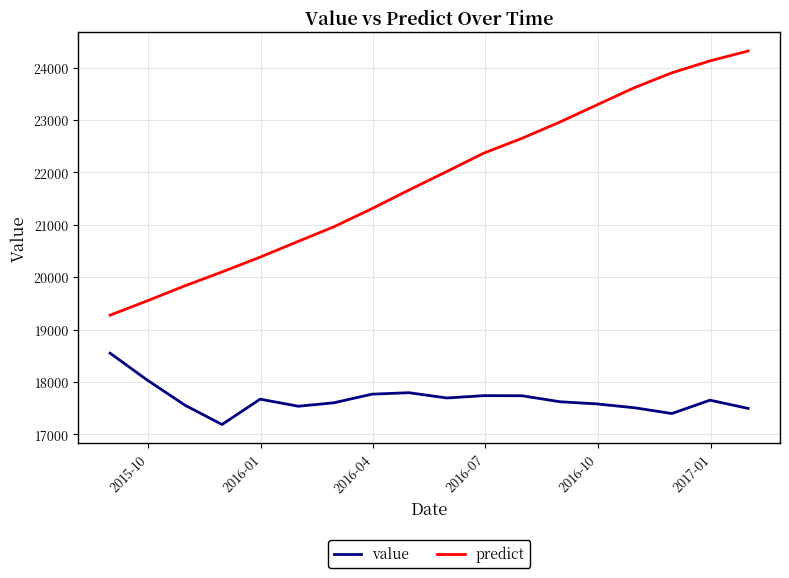

Which series has the largest total across all categories?

predict